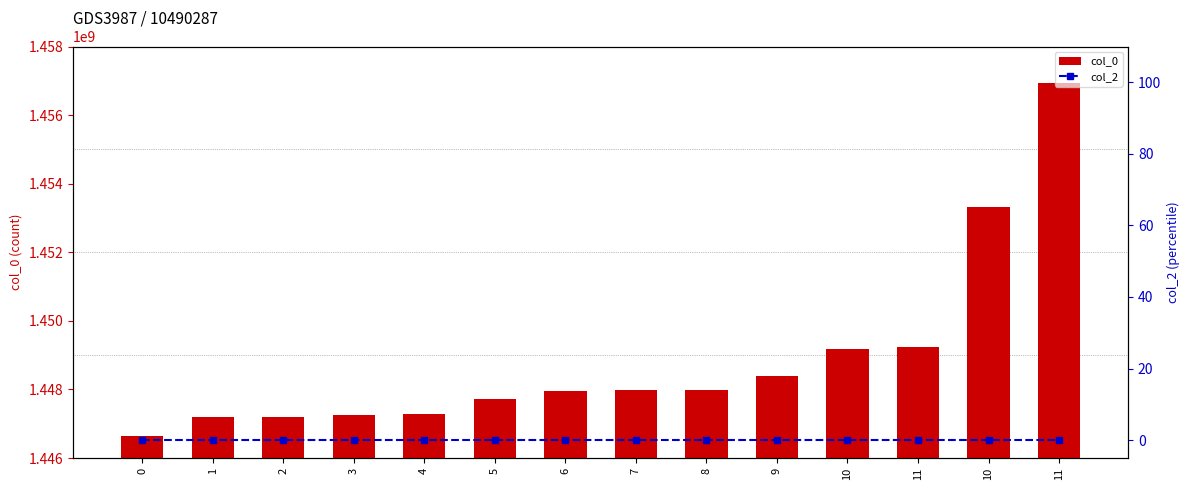

Which series has the largest total across all categories?

col_0